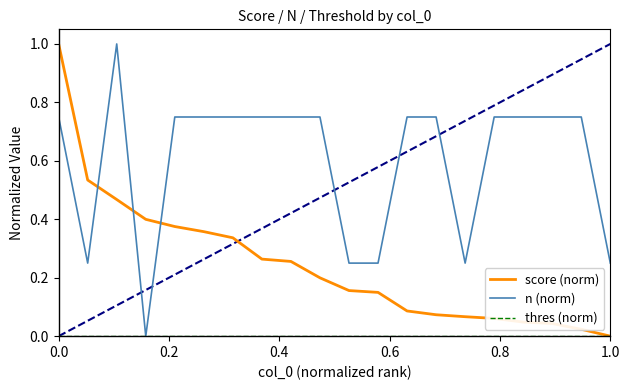

How many lines are shown in the chart?

3